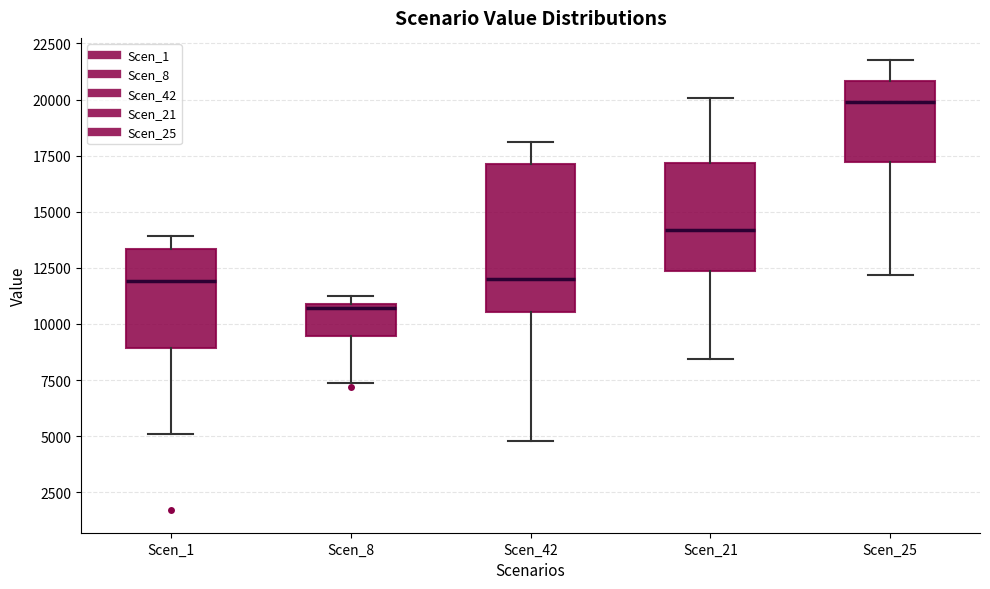

Which box is the tallest, from its lower edge to its upper edge?

Scen_42